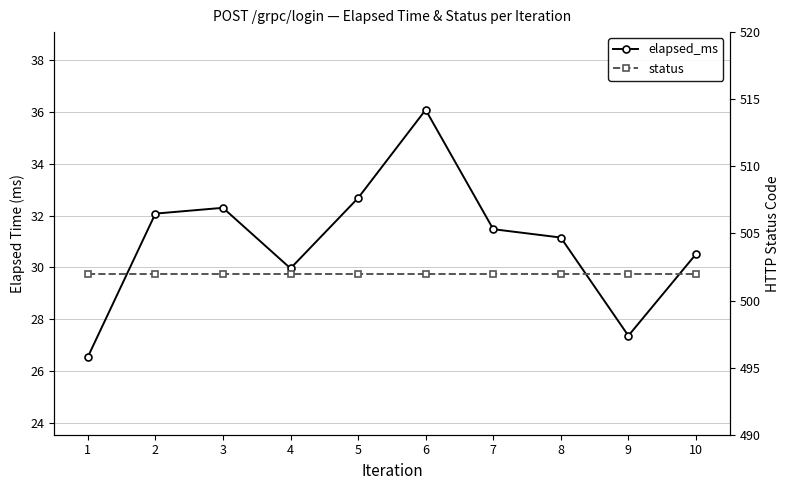

List the labels in order of status value, smallest first.

1, 2, 3, 4, 5, 6, 7, 8, 9, 10